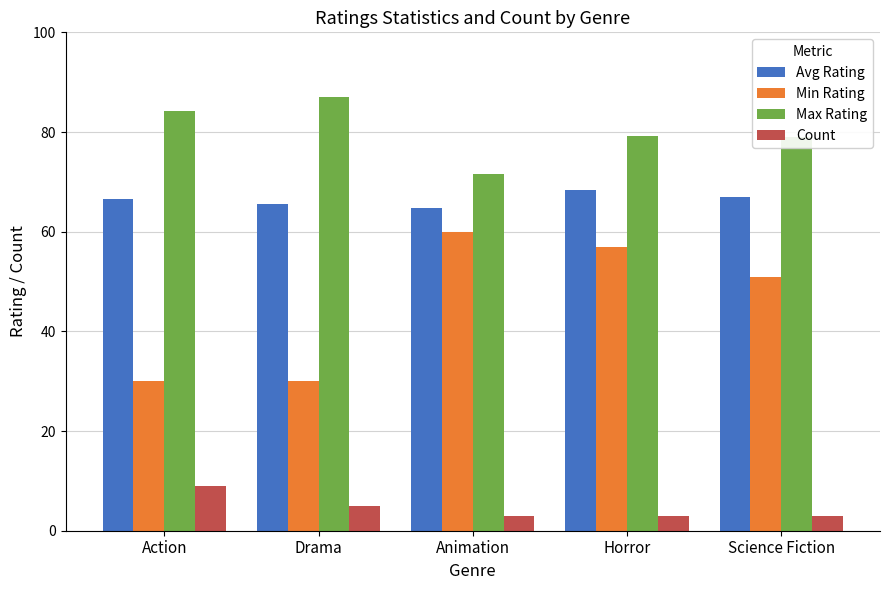

Count the number of data series in this chart.

4